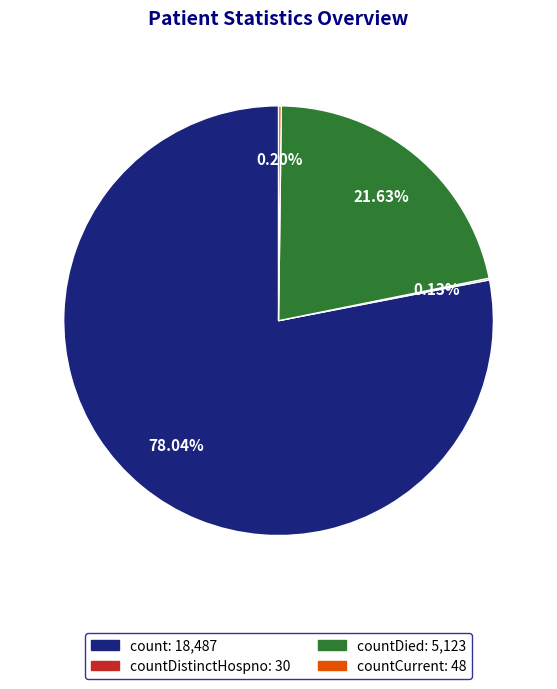

Is there a majority slice in this chart?

Yes